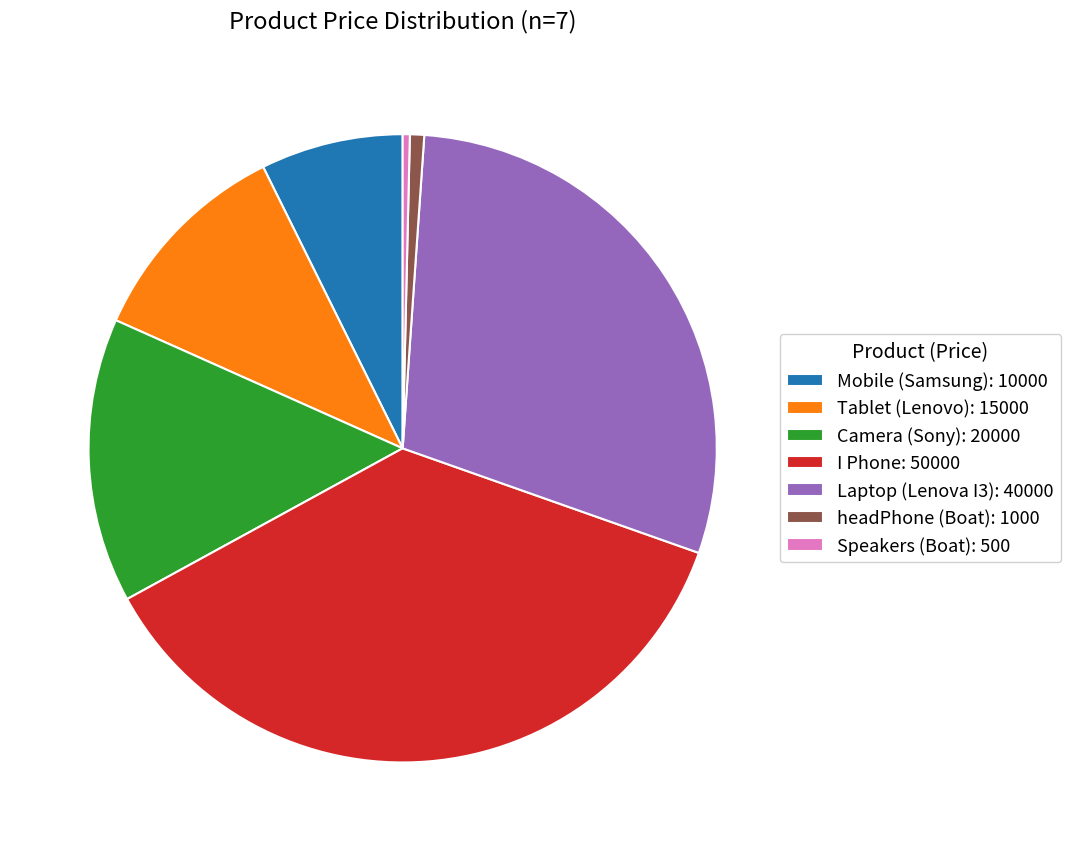

Which slice is the largest?

I Phone: 50000